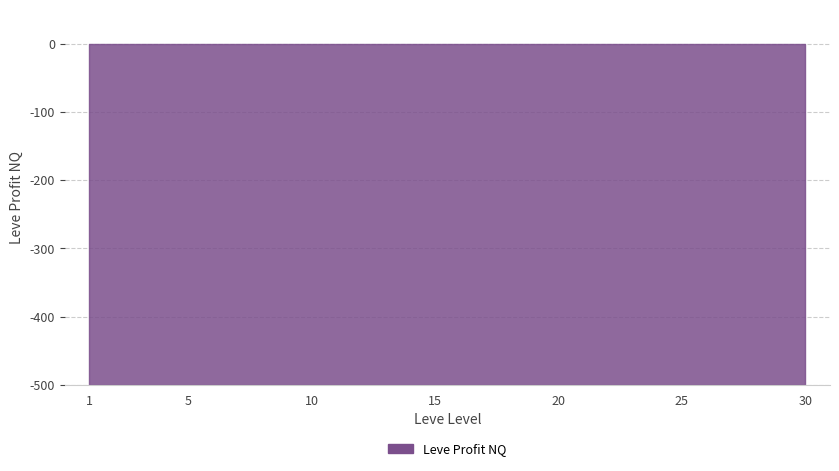

The chart shows a value of -29999884.0 at 1. True or false?

True